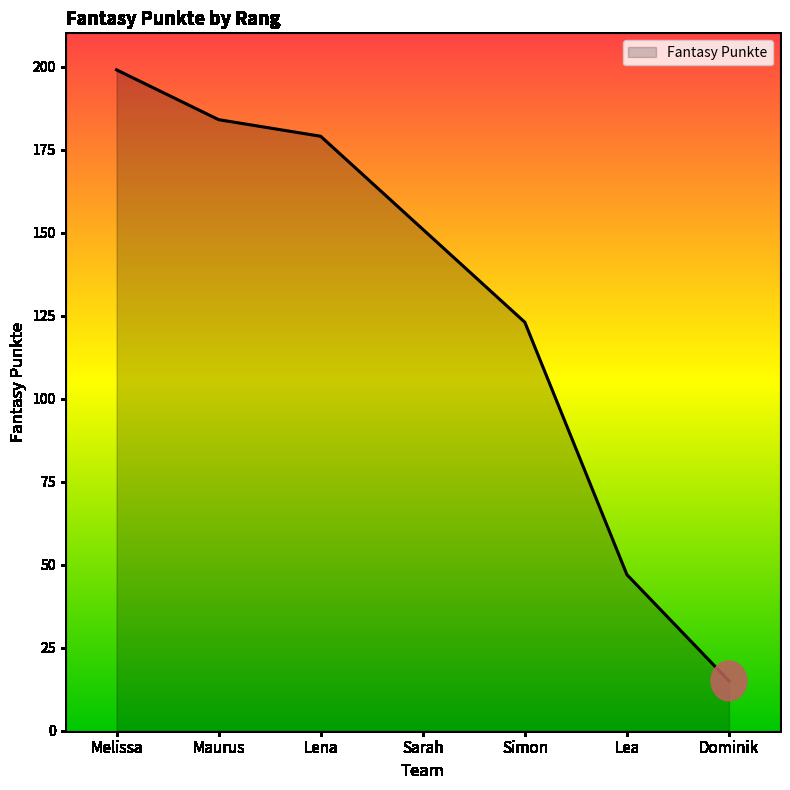

True or false: the data has more than 2 interior local peaks.

False